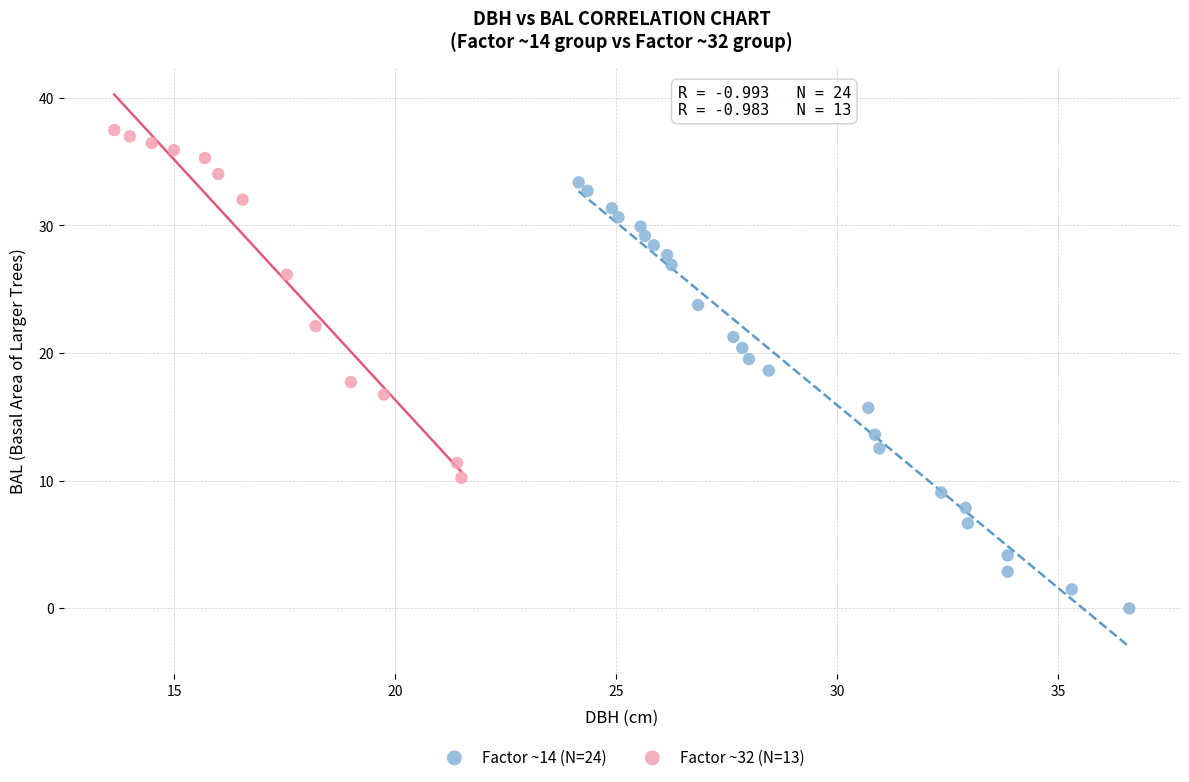

Which series has the largest Y range (max minus min)?

Factor ~14 (N=24)